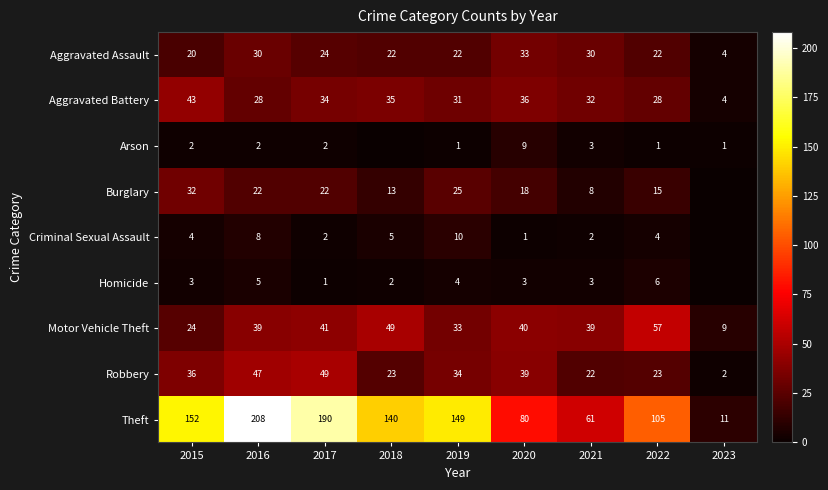

What is the sum of the Theft values at 2019 and 2018?

289